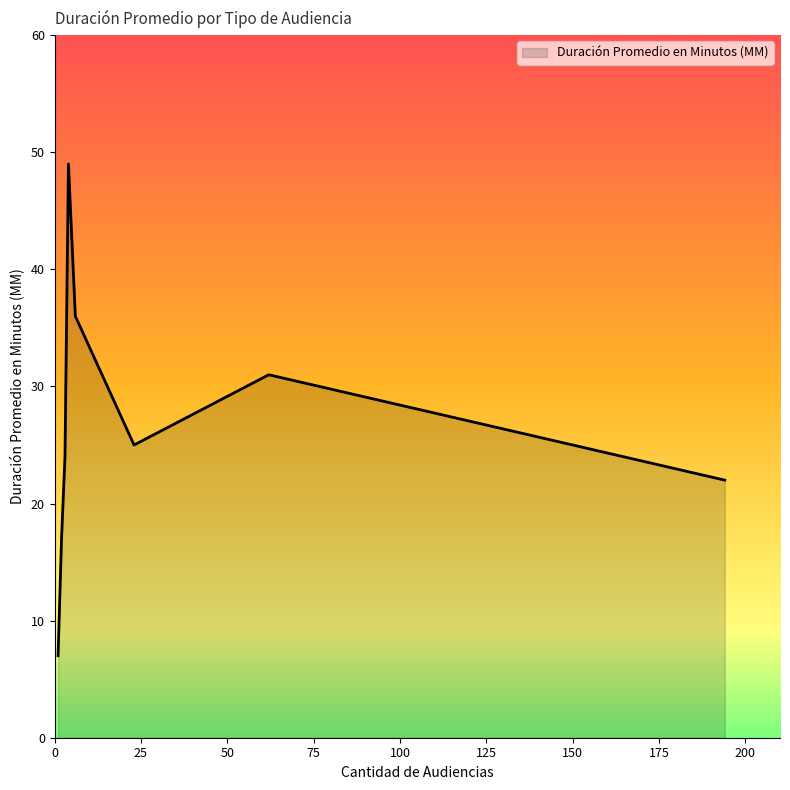

How many values are below 25?

4